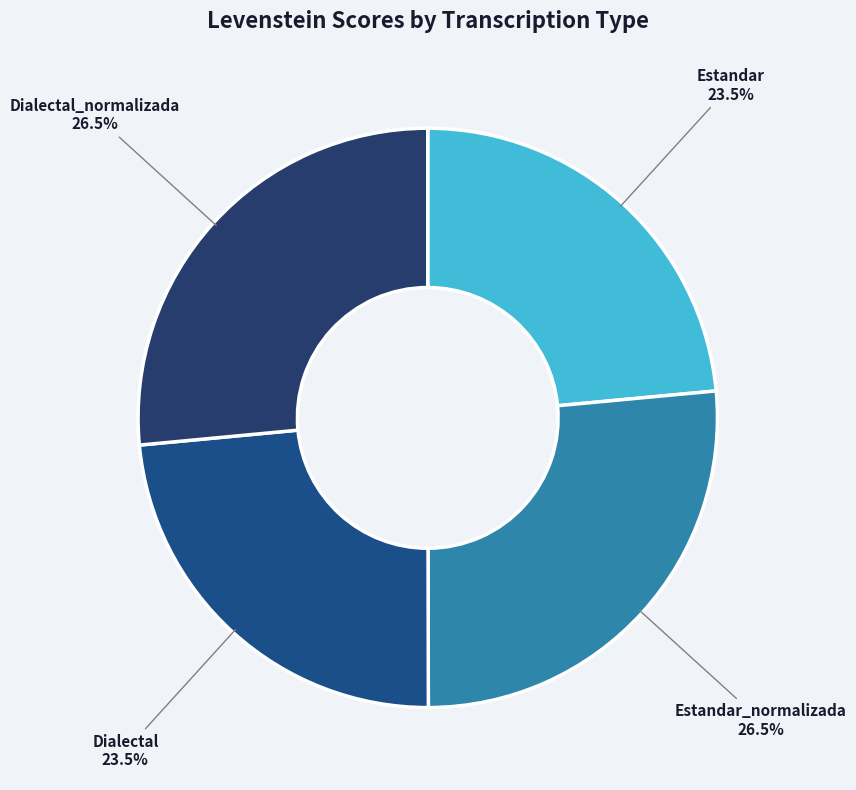

How much of the chart is everything except Dialectal_normalizada?

73.5%